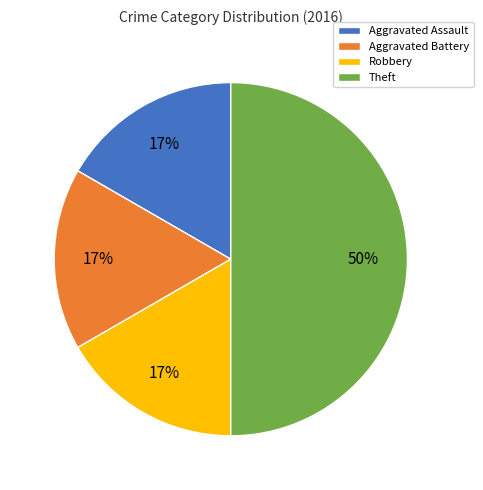

Is Aggravated Battery the majority of the pie?

No